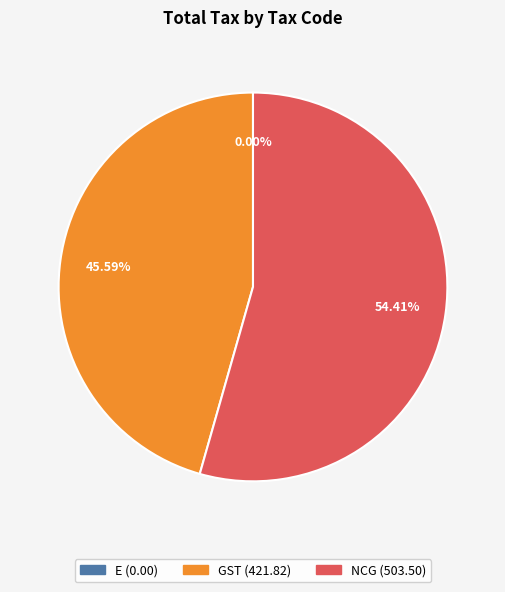

Which slice represents more than half of the pie?

NCG